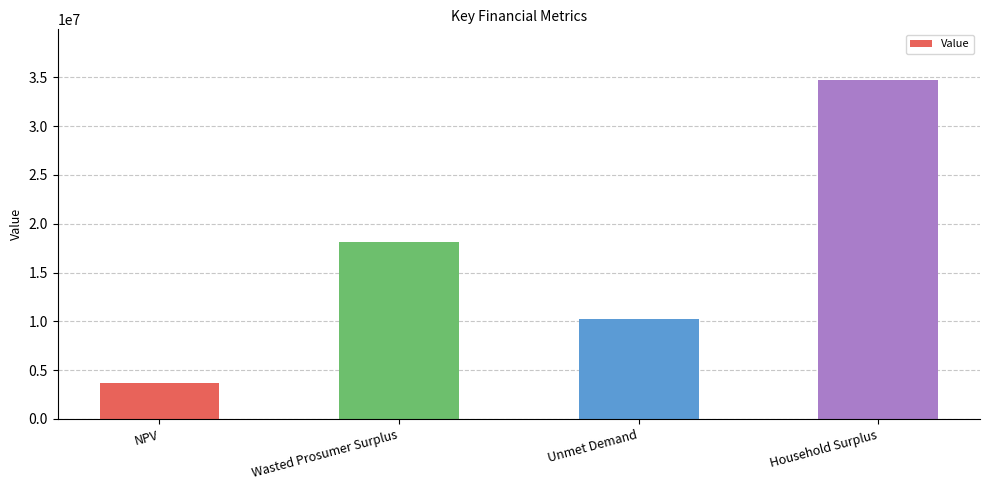

How many bars are there in total?

4